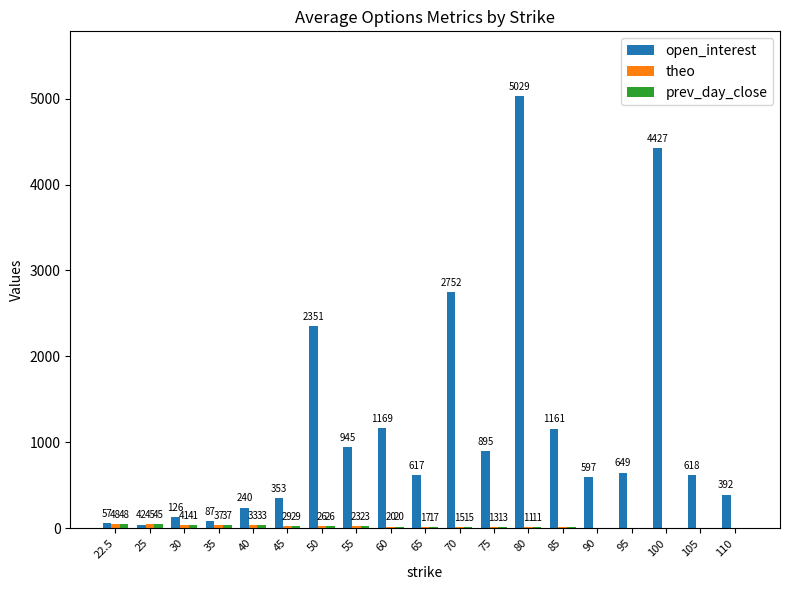

At which category is the sum across all series the highest?

80